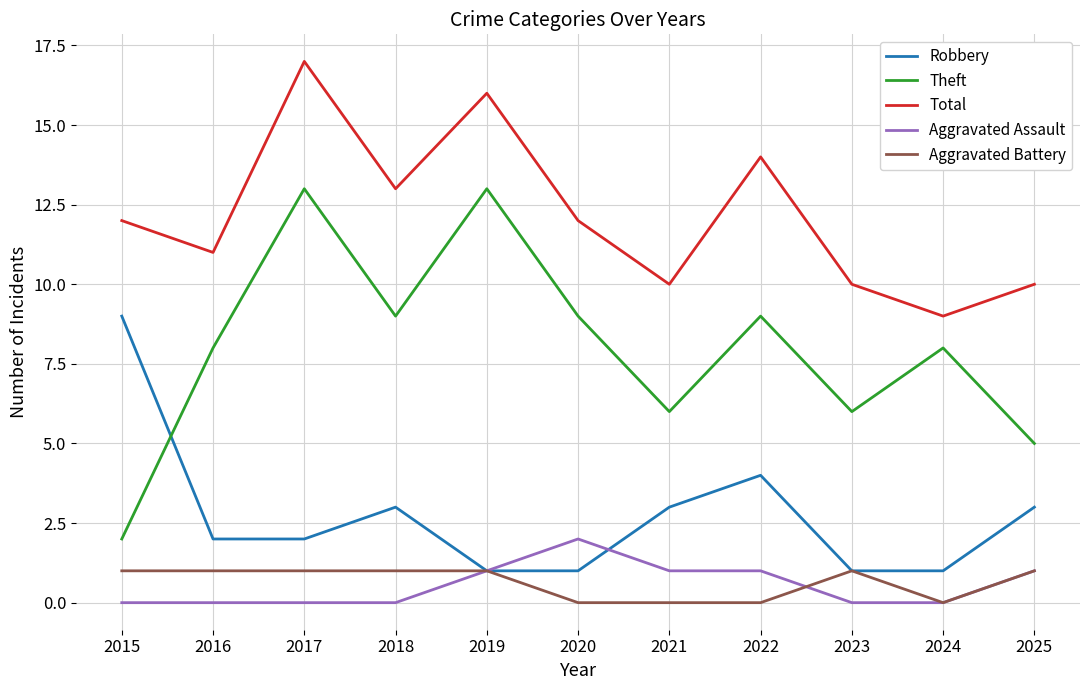

What is the difference between the Robbery values at 2020 and 2025?

2